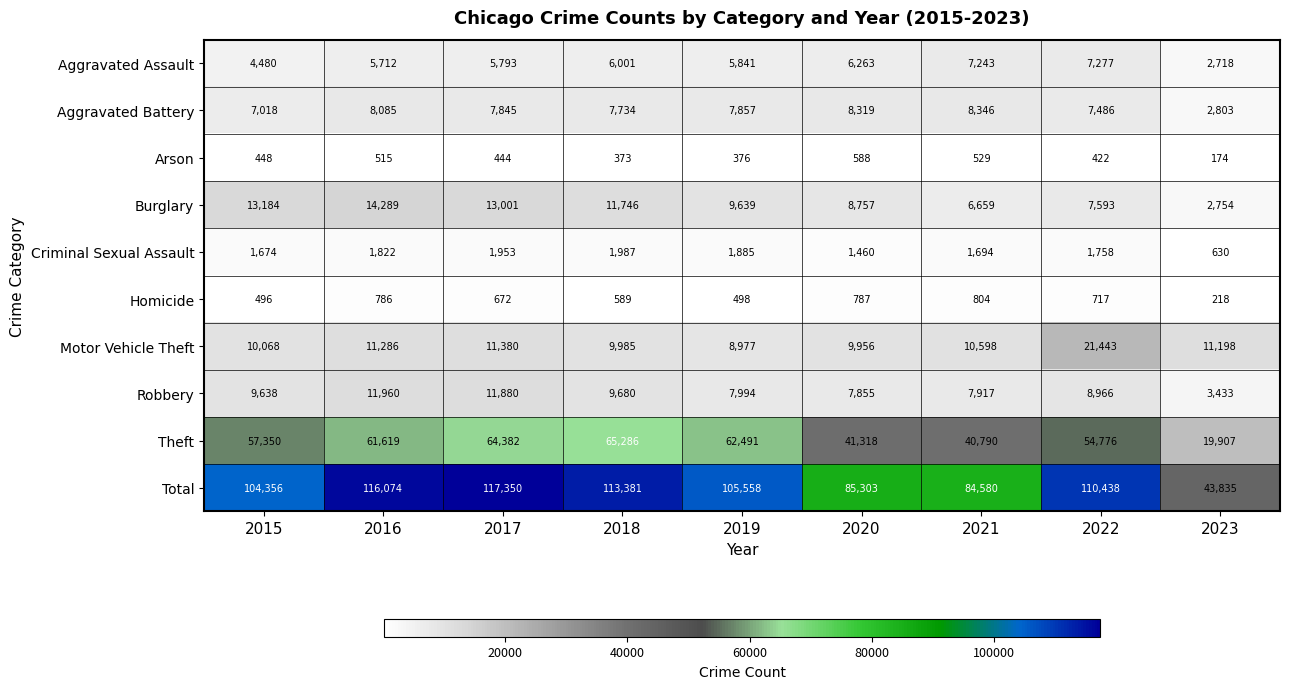

What is the sum of all Aggravated Assault values?

51328